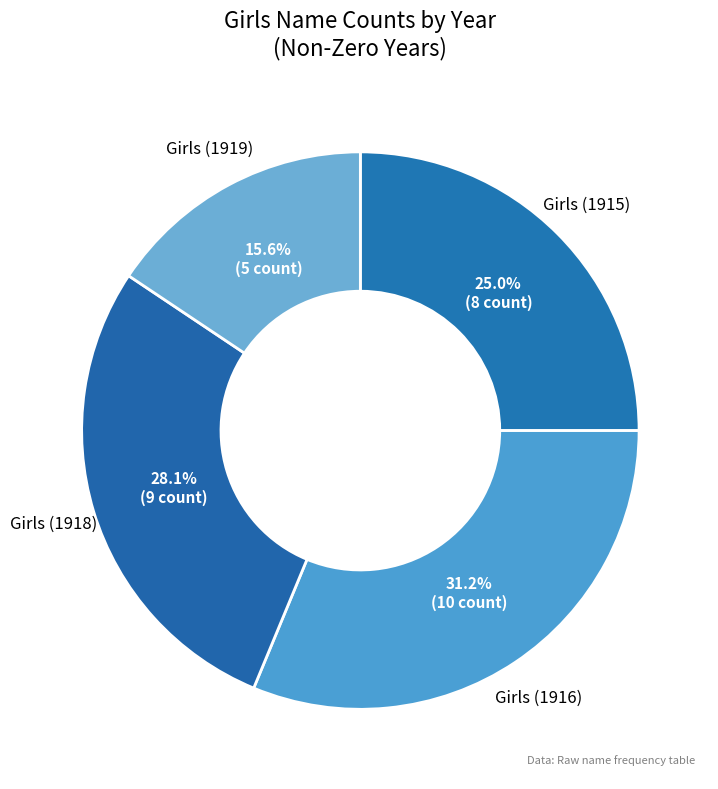

Rank the categories by value from lowest to highest.

Girls (1919), Girls (1915), Girls (1918), Girls (1916)